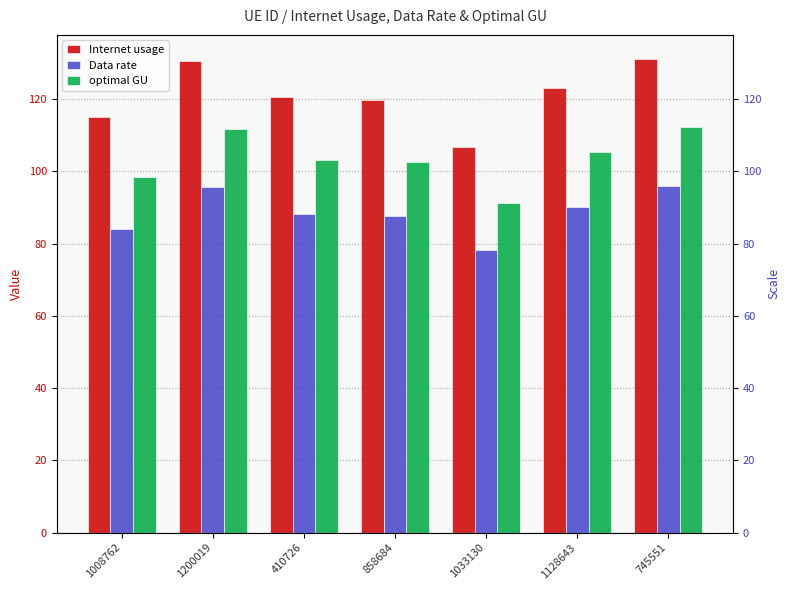

What is the sum of all Data rate values?

619.9